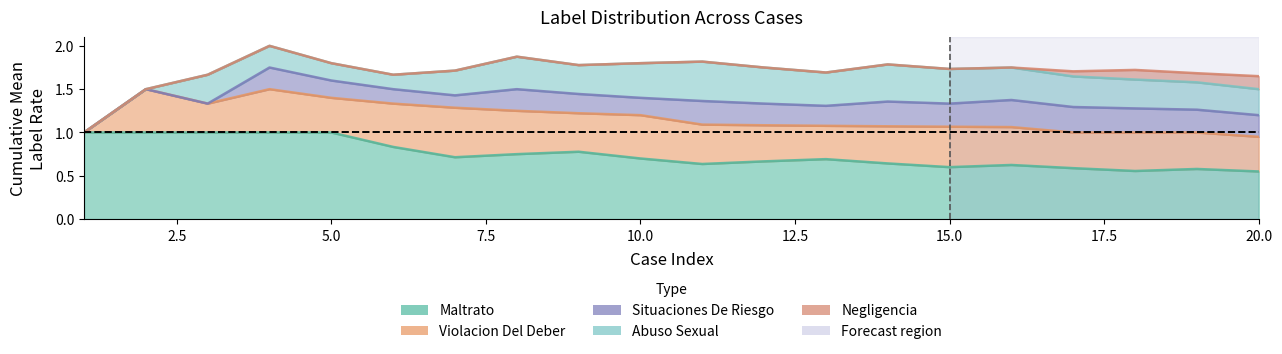

Count the number of categories in the chart.

20